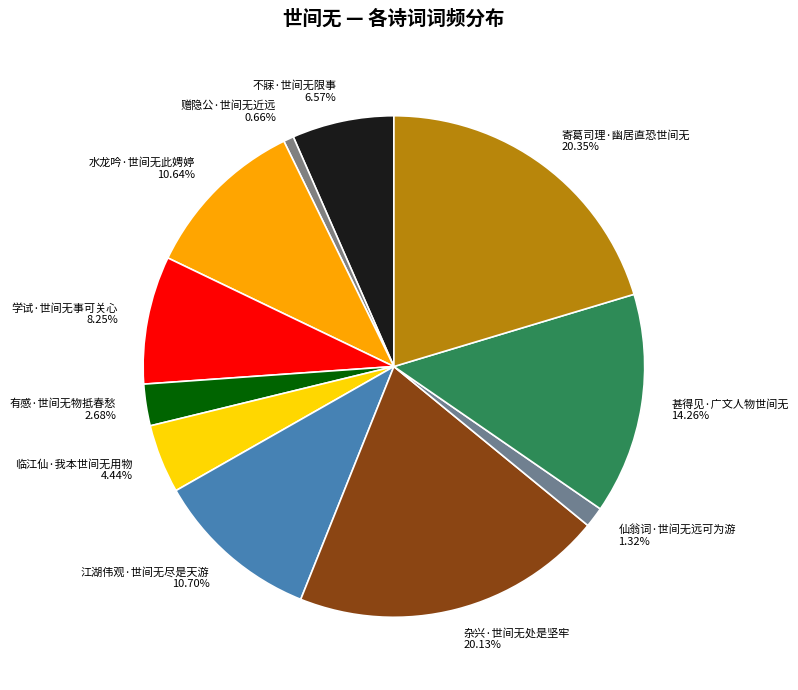

Which has a higher value, 不寐·世间无限事 or 江湖伟观·世间无尽是天游?

江湖伟观·世间无尽是天游